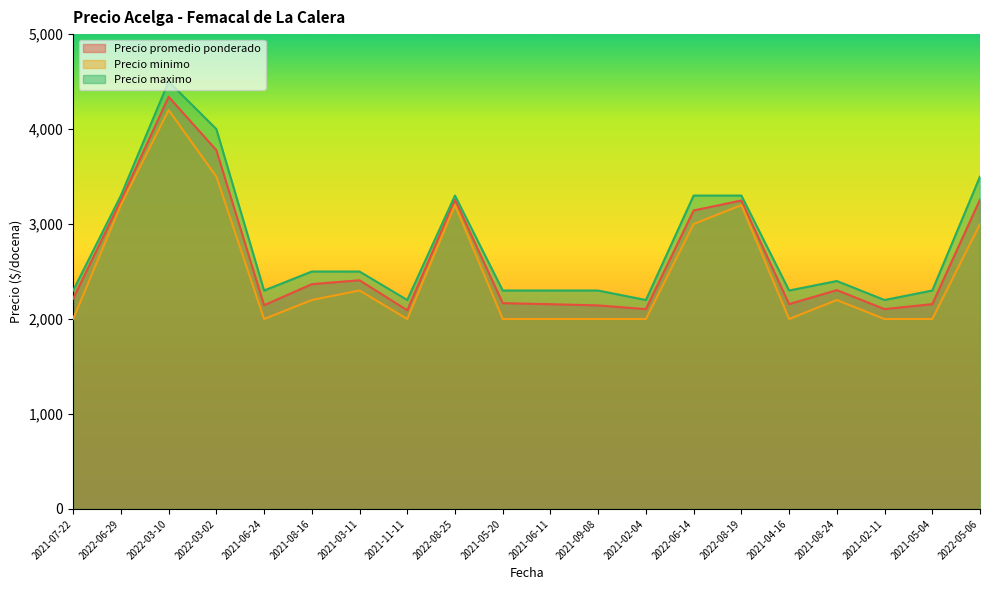

What is the value of the Precio promedio ponderado point at the 12th from the left?

2143